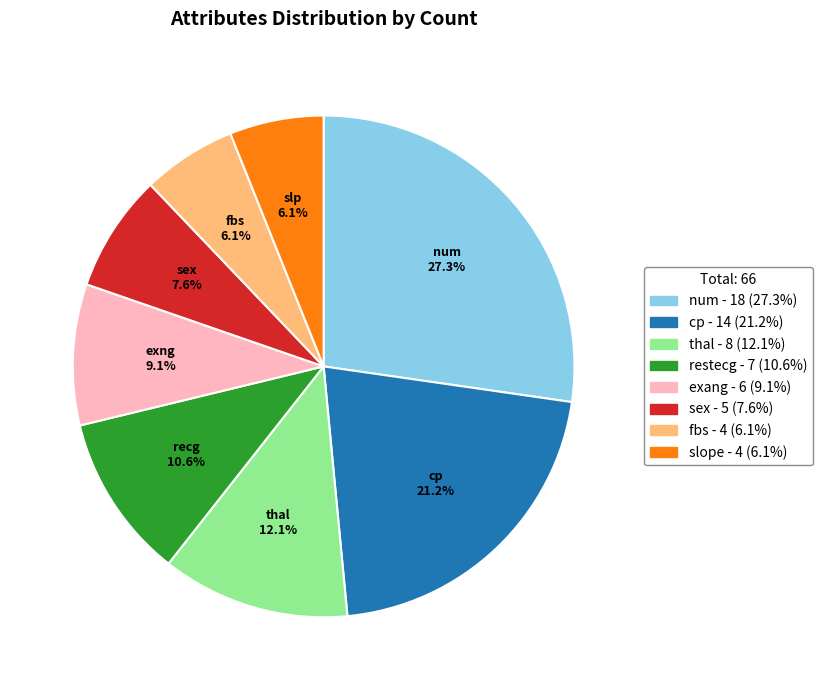

Is it true that thal is 12% of the pie?

True